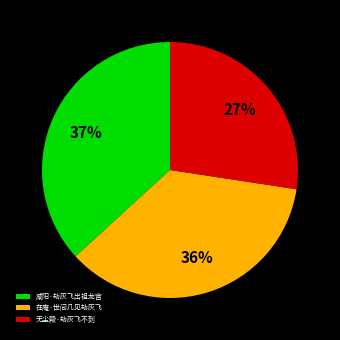

Count the number of slices in the pie.

3